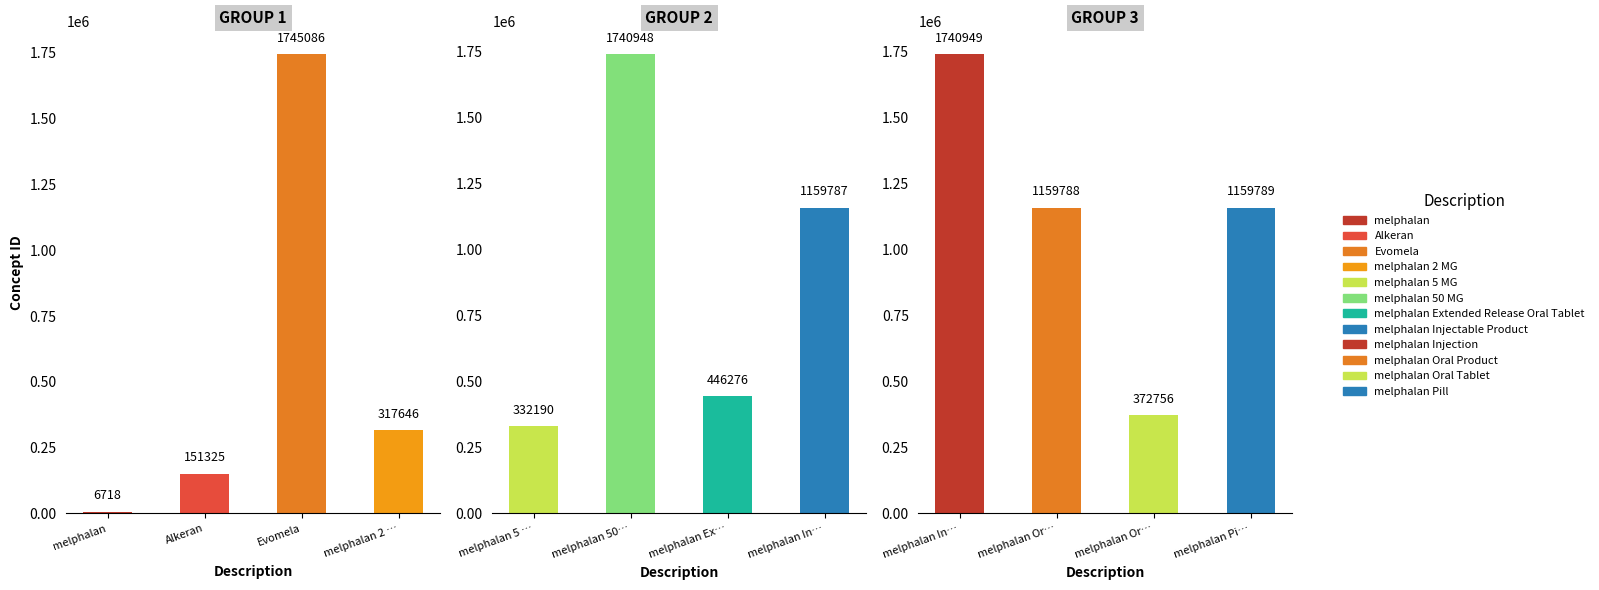

Rank the categories by value from lowest to highest.

melphalan, Alkeran, melphalan 2 MG, melphalan 5 MG, melphalan Oral Tablet, melphalan Extended Release Oral Tablet, melphalan Injectable Product, melphalan Oral Product, melphalan Pill, melphalan 50 MG, melphalan Injection, Evomela